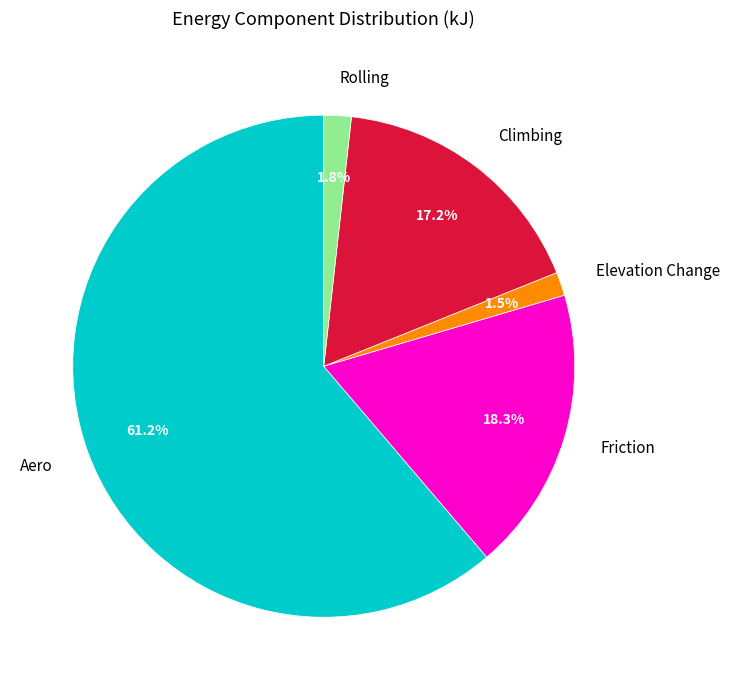

Between Rolling and Climbing, which is larger?

Climbing